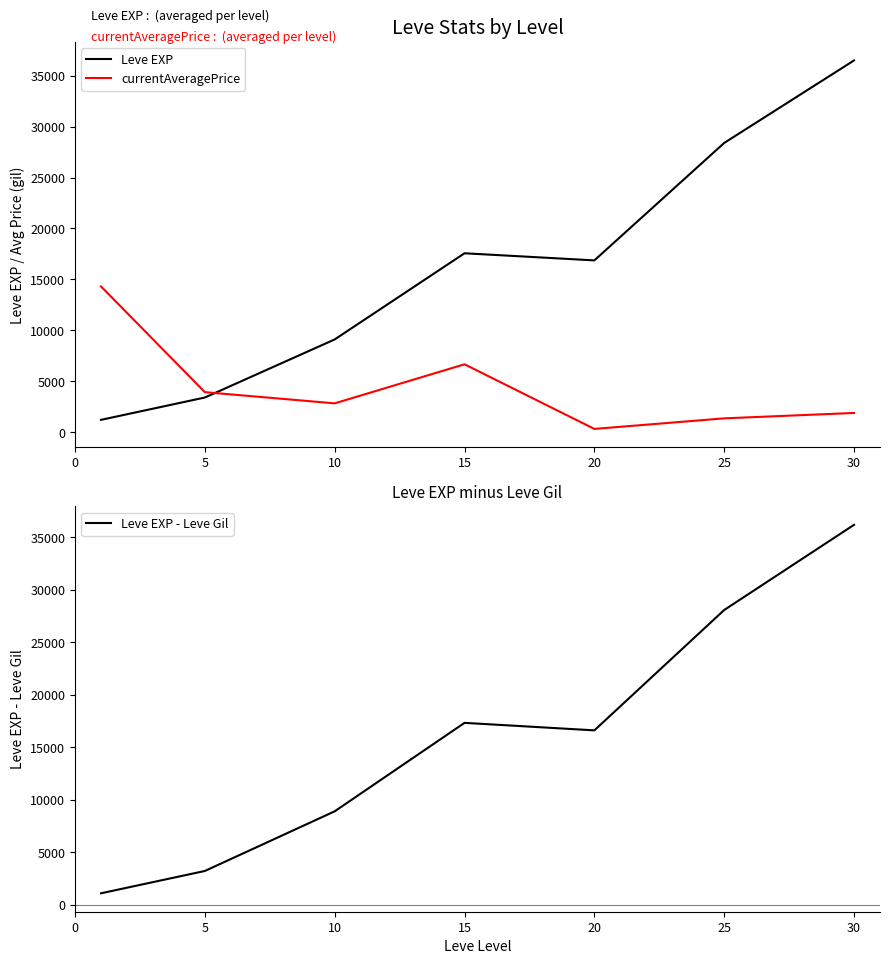

Is the value of currentAveragePrice at 5 greater than the value of Leve EXP at 20?

No